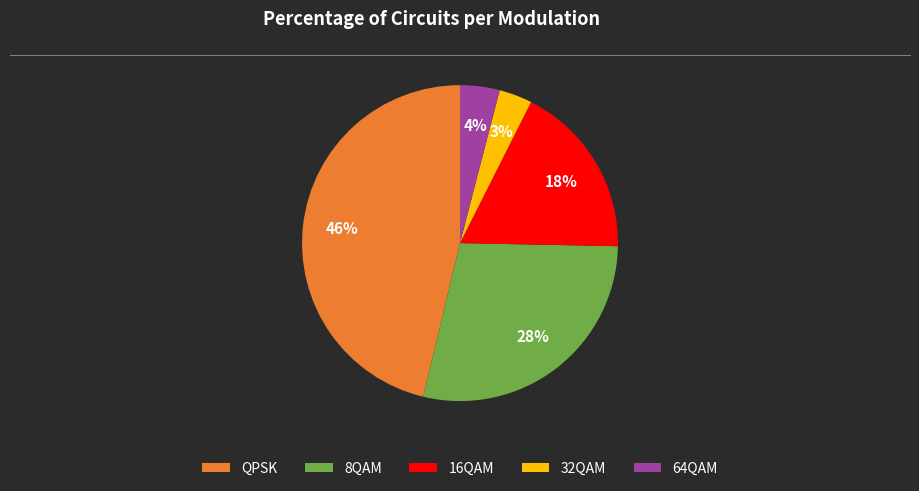

Which slice is the largest?

QPSK